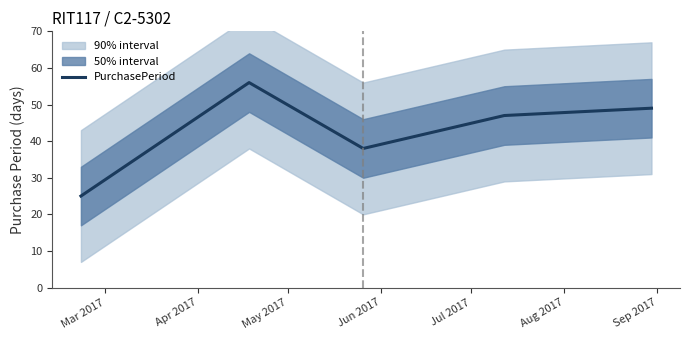

What is the lowest value of the PurchasePeriod series?

25